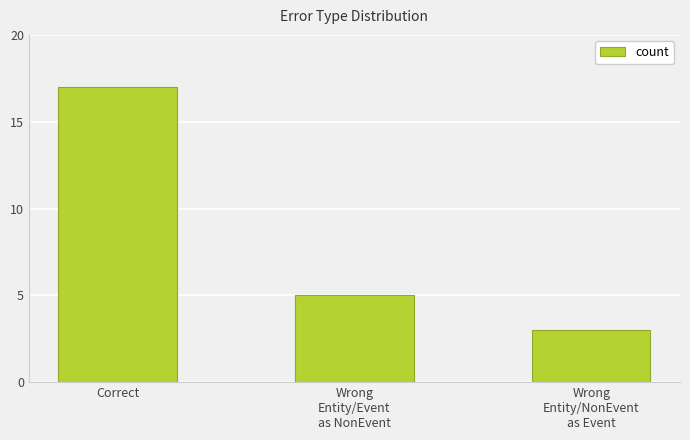

Count the number of categories in the chart.

3